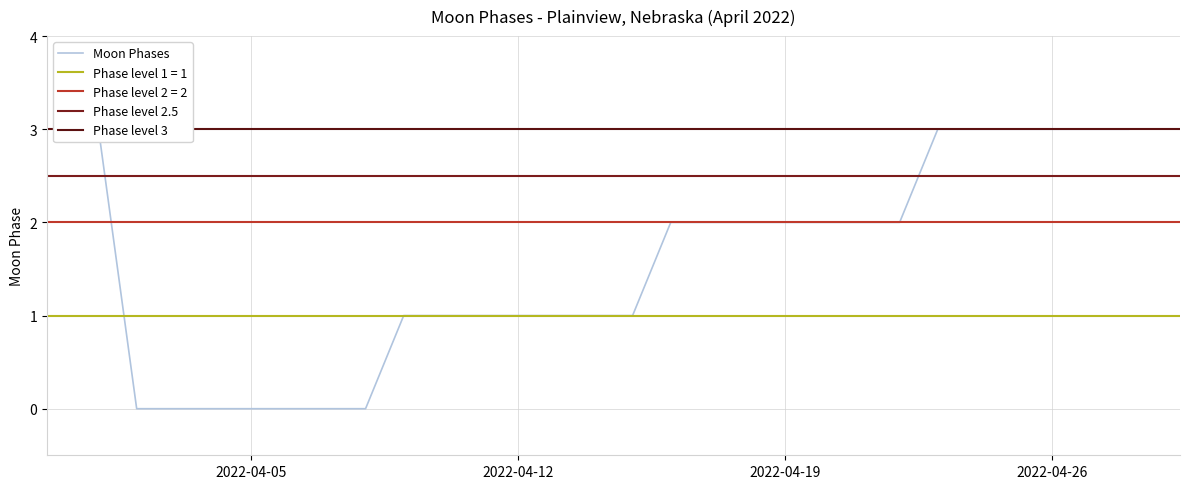

What is the difference between the maximum and second lowest values?

3